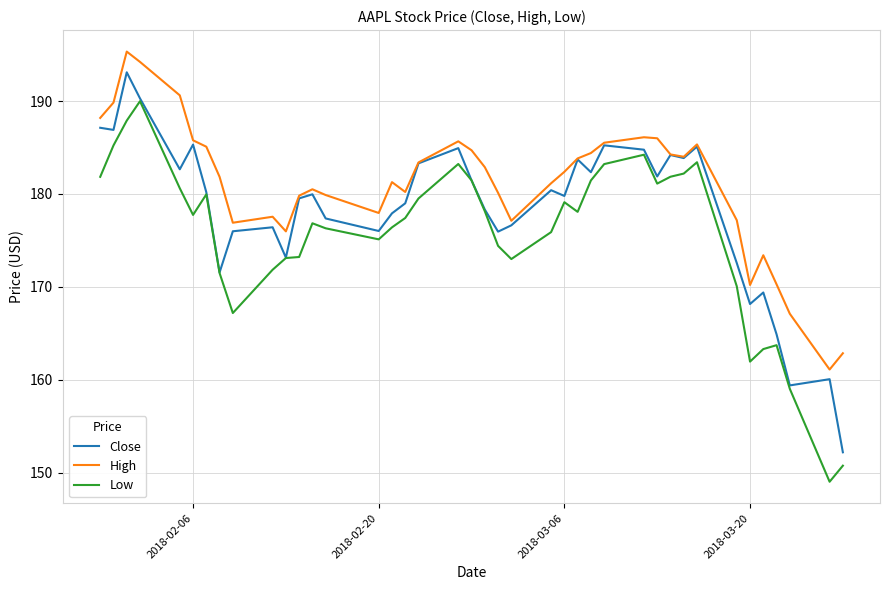

What is the difference between the maximum and minimum values in the Low series?

41.0